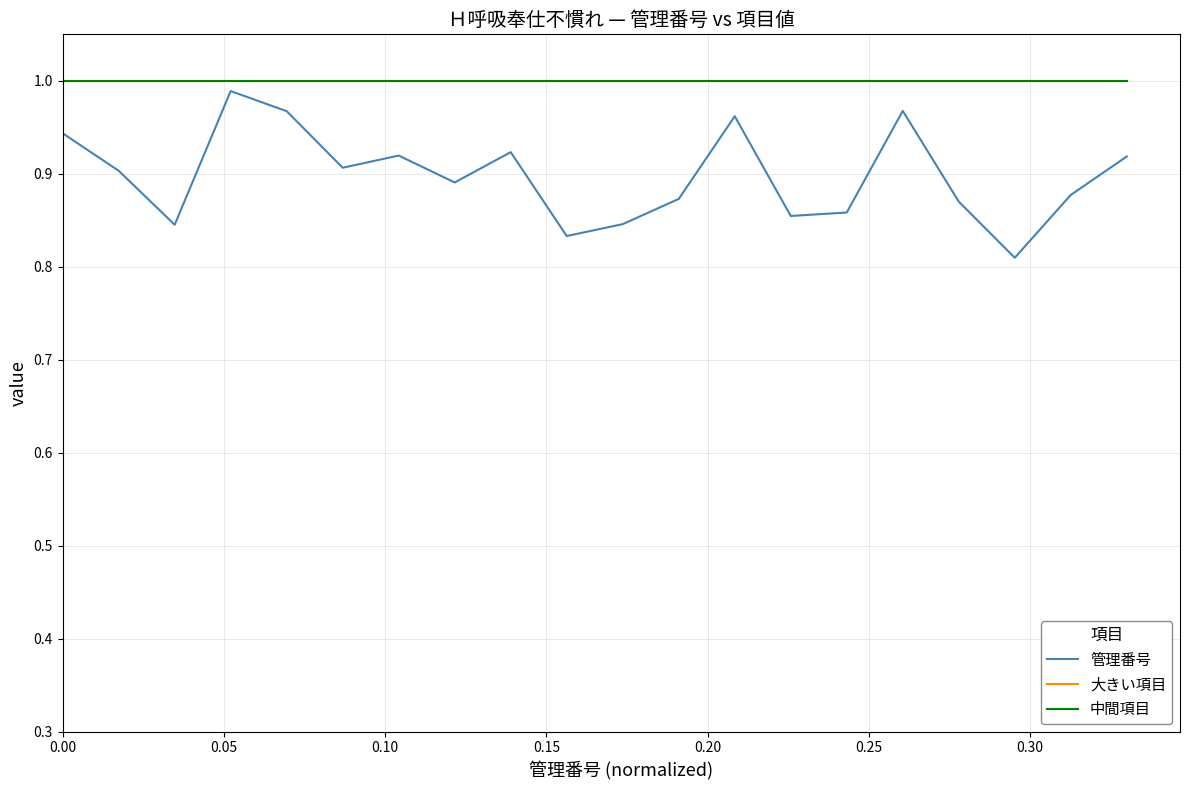

What is the lowest value of the 大きい項目 series?

1.0